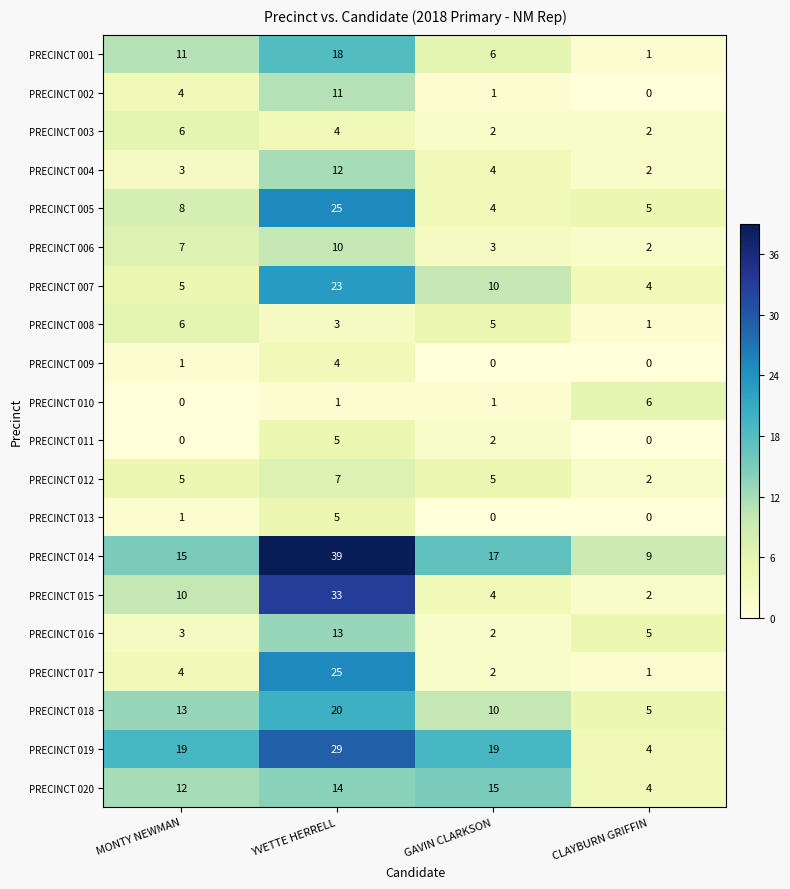

How many distinct data groups are displayed?

20